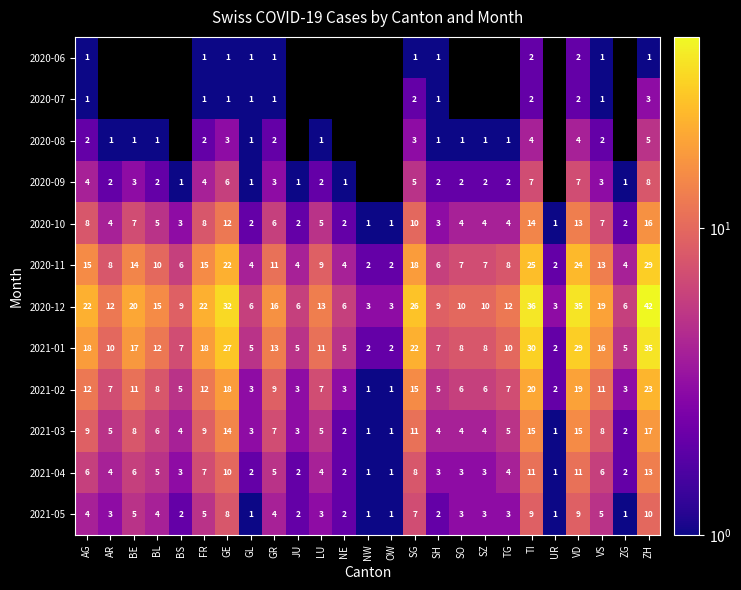

Which category has the highest value in the 2021-02 series?

ZH